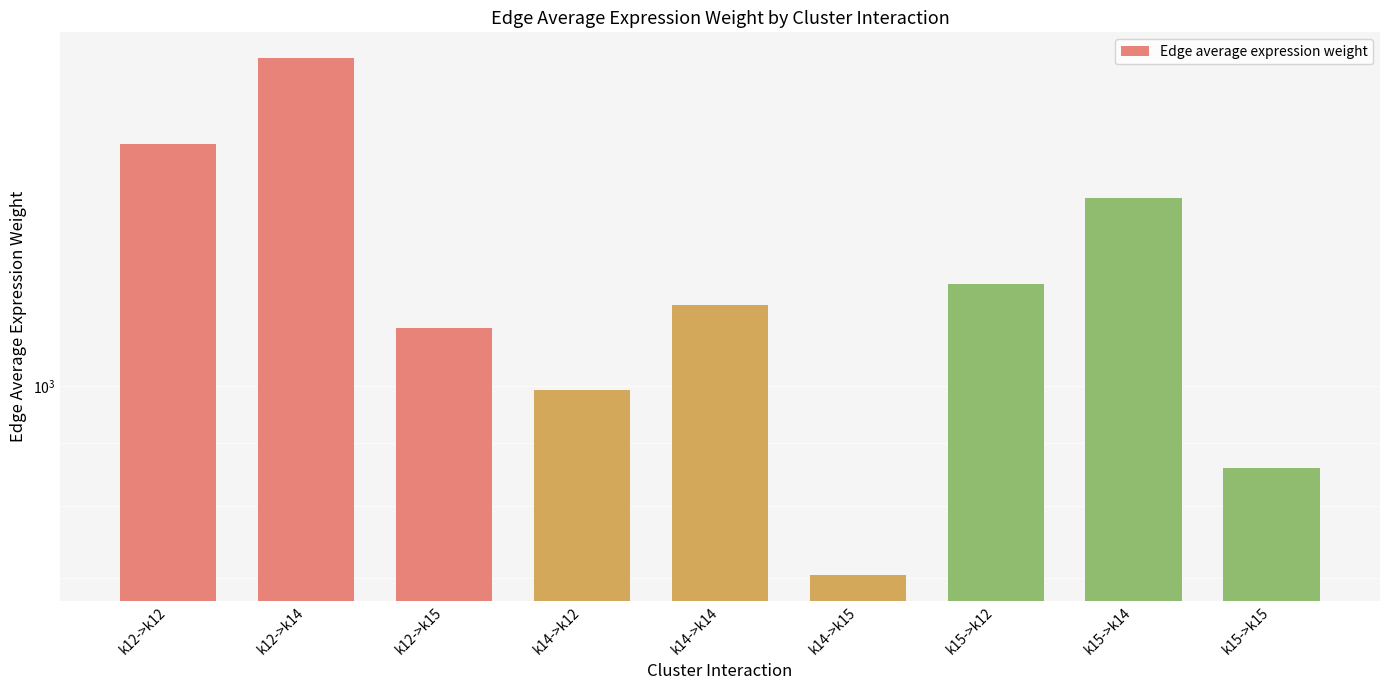

Where does the data first go above 1162?

k12->k12